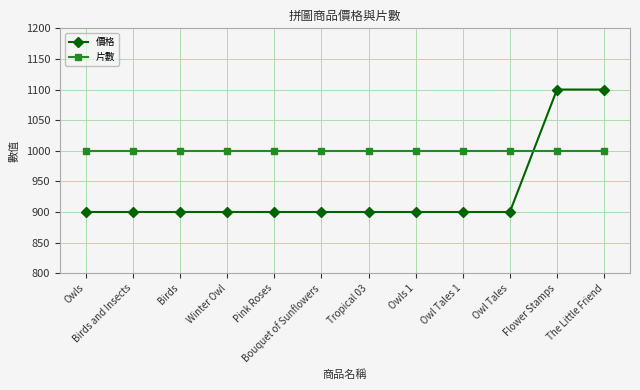

The 片數 series shows 1000 at Winter Owl. True or false?

True